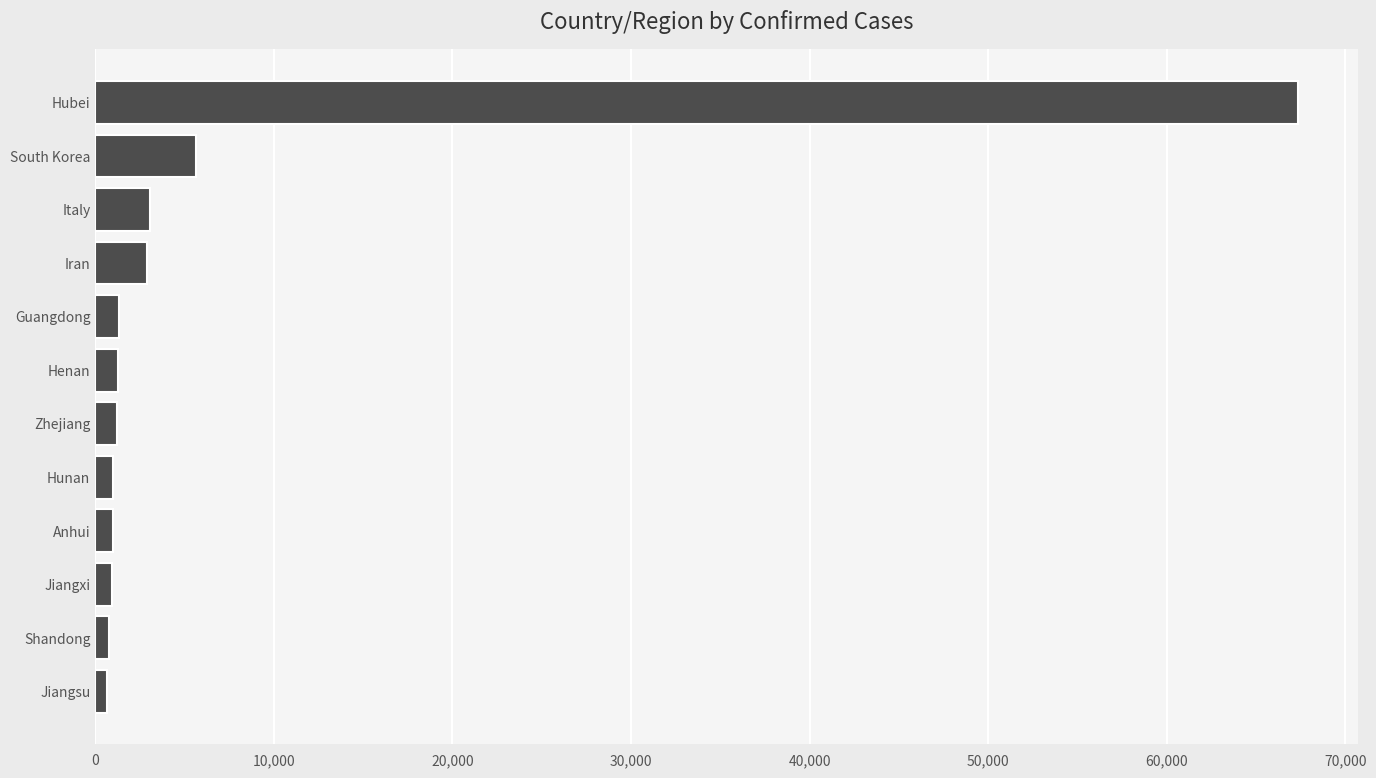

Where is the data nearest to the value 33981?

South Korea